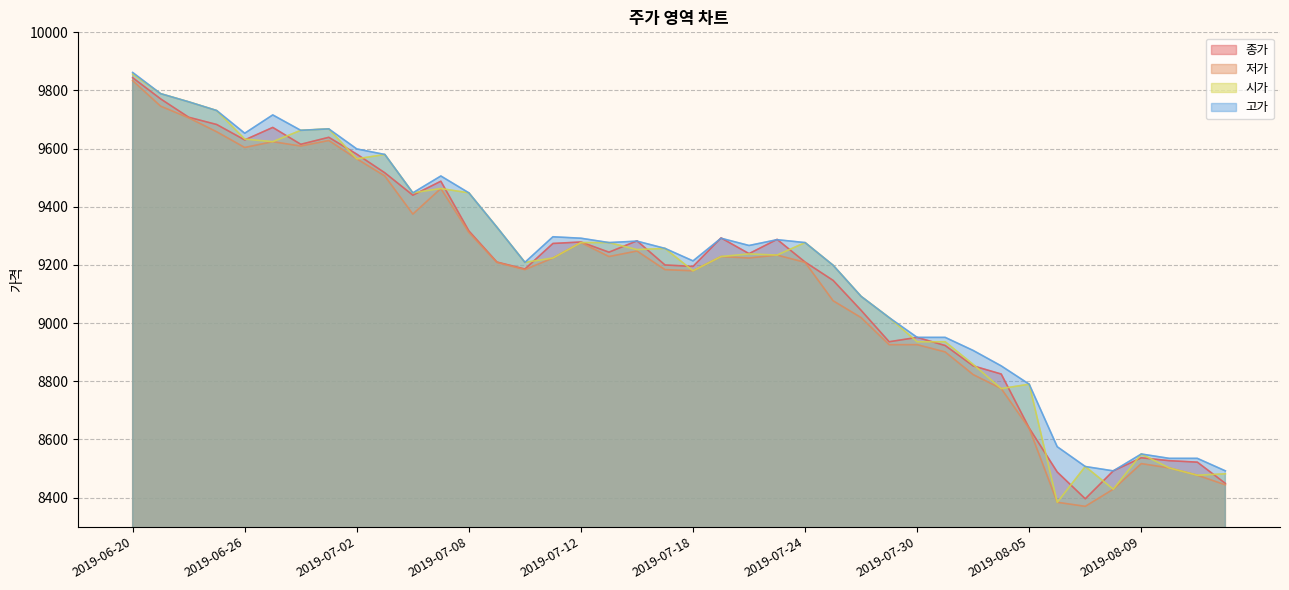

What is the total value across all series at 2019-08-09?

34154